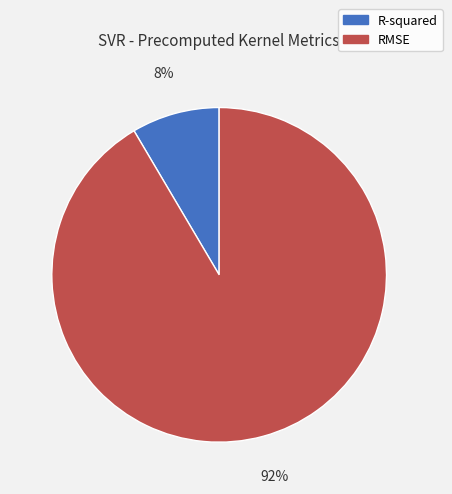

The RMSE slice represents 80% of the pie. True or false?

False